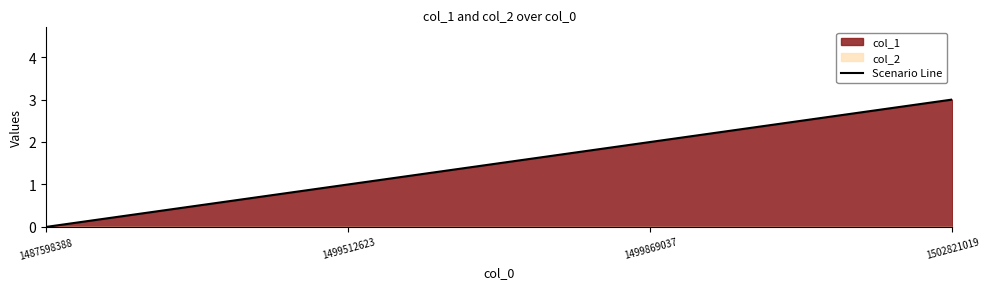

Does the chart have visible grid lines?

No